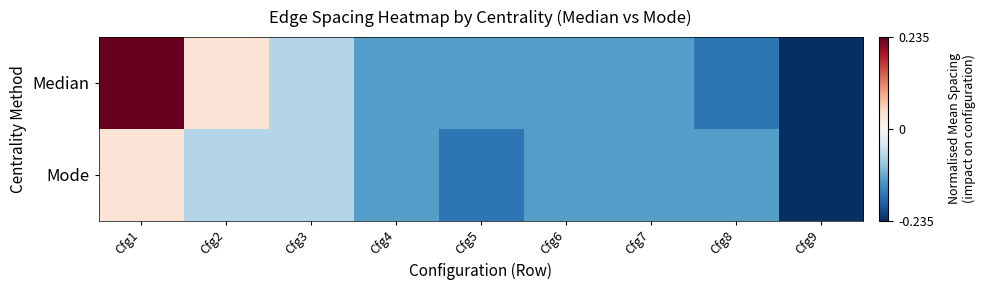

Rank the series at Cfg4 from highest to lowest value.

Median, Mode